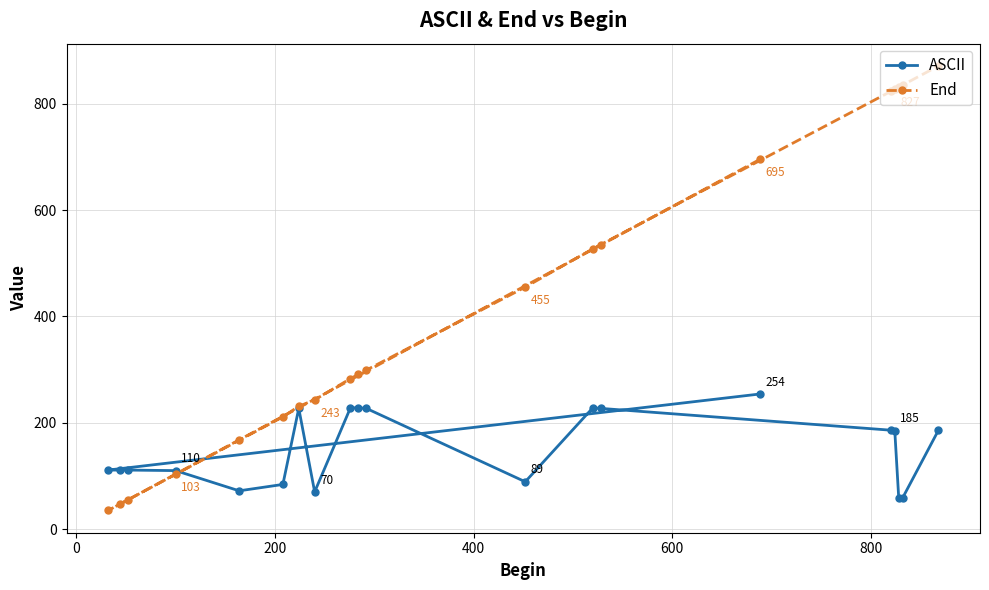

What is the value of the ASCII point at the 2nd from the left?

111